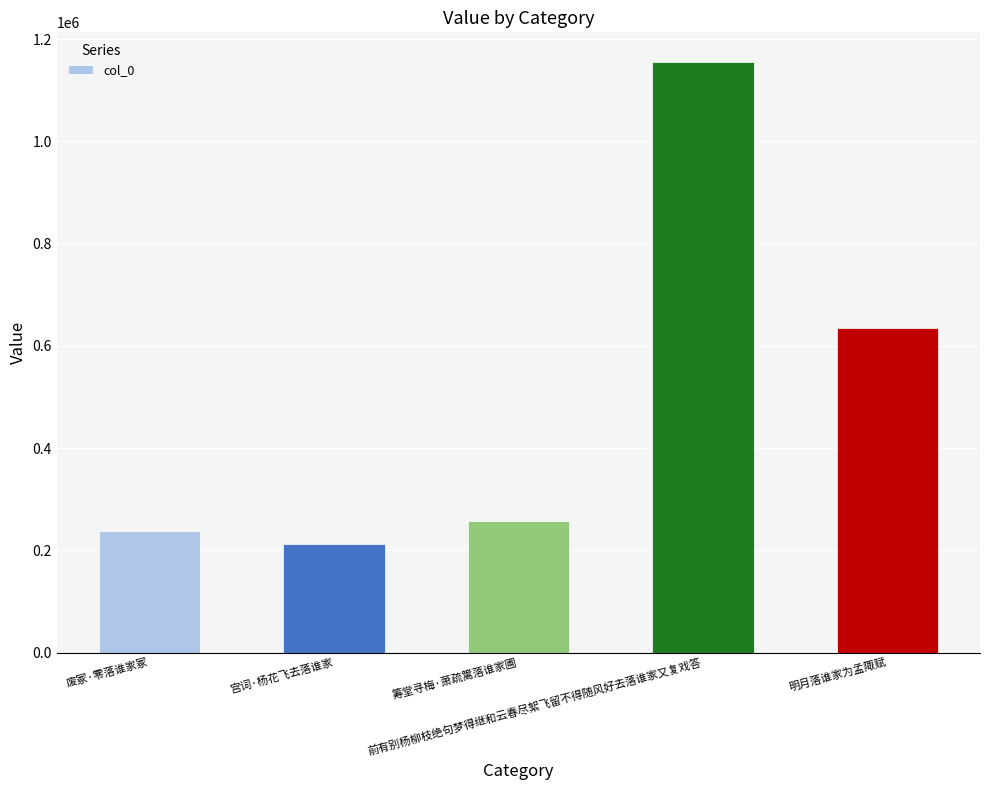

Rank the categories by value from lowest to highest.

宫词·杨花飞去落谁家, 废冢·零落谁家冢, 筹堂寻梅·萧疏篱落谁家圃, 明月落谁家为孟陬赋, 前有别杨柳枝绝句梦得继和云春尽絮飞留不得随风好去落谁家又复戏答